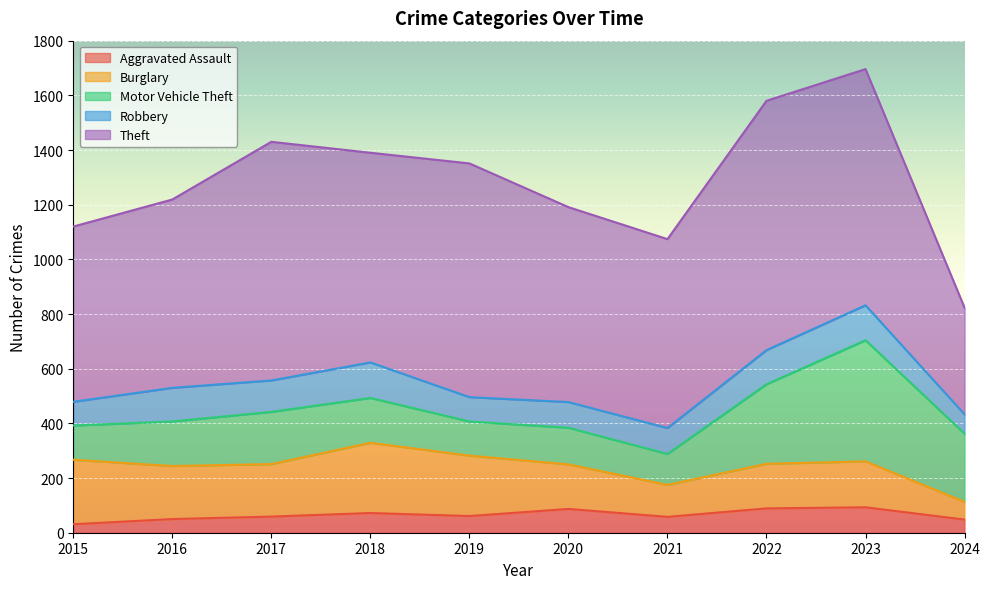

What is the total value across all series at 2023?

1696